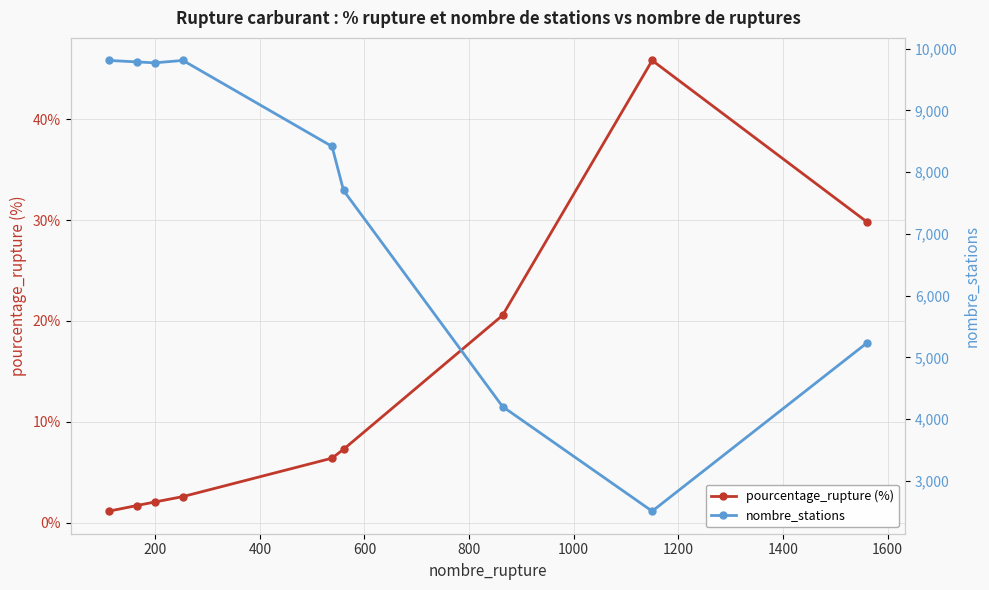

What is the difference between the second highest and second lowest values in the pourcentage_rupture (%) series?

28.1